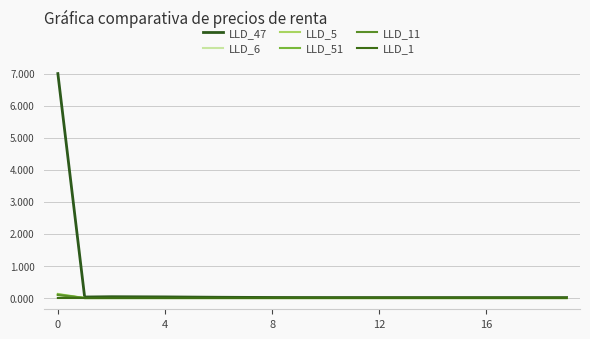

Does the chart display data point markers on the line(s)?

No